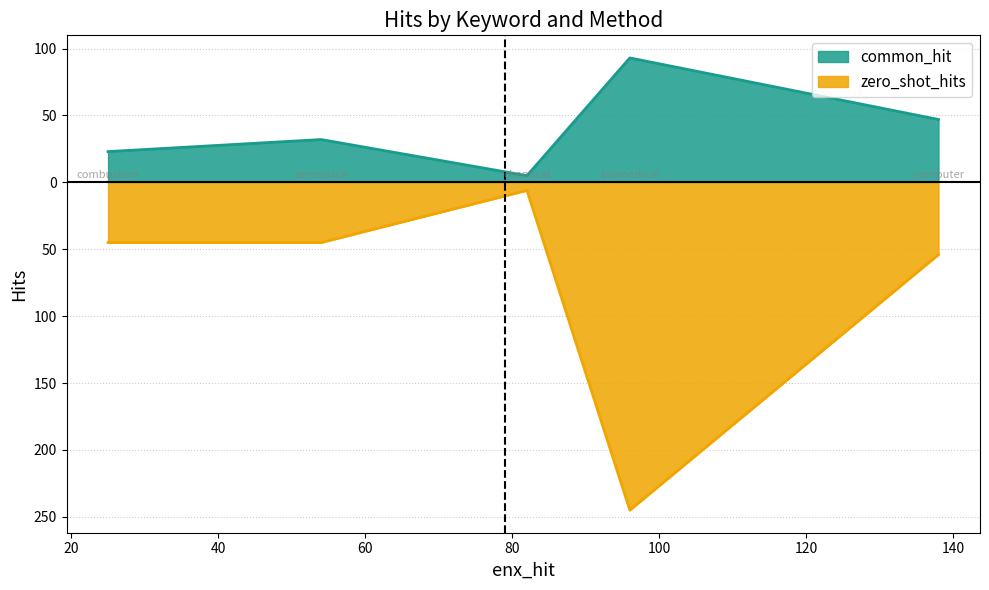

At which category is the sum across all series the highest?

biomedical